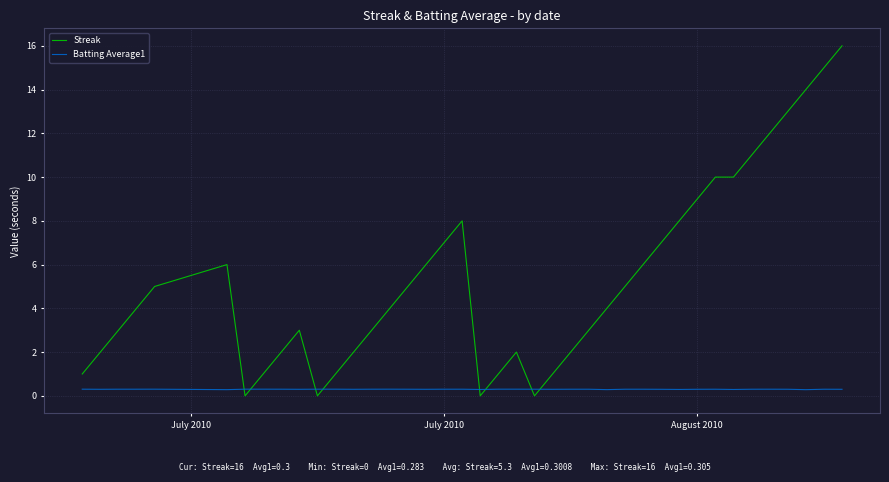

Which series has the largest total across all categories?

Streak